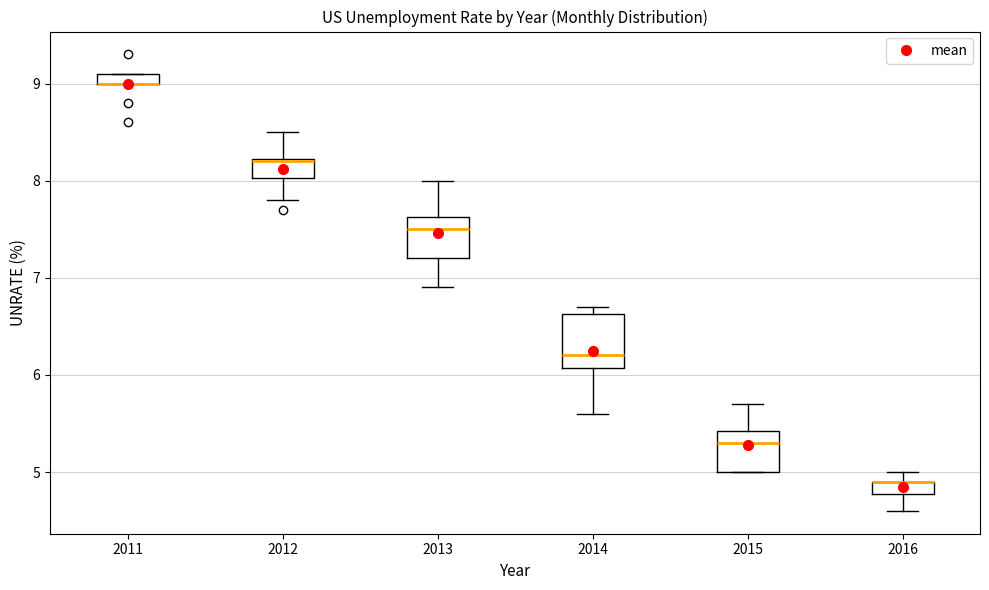

Where is the lower edge of the box at x = 2011 on the y-axis? The values are not printed on the chart, so give them approximately, as read against the axis.

9.0